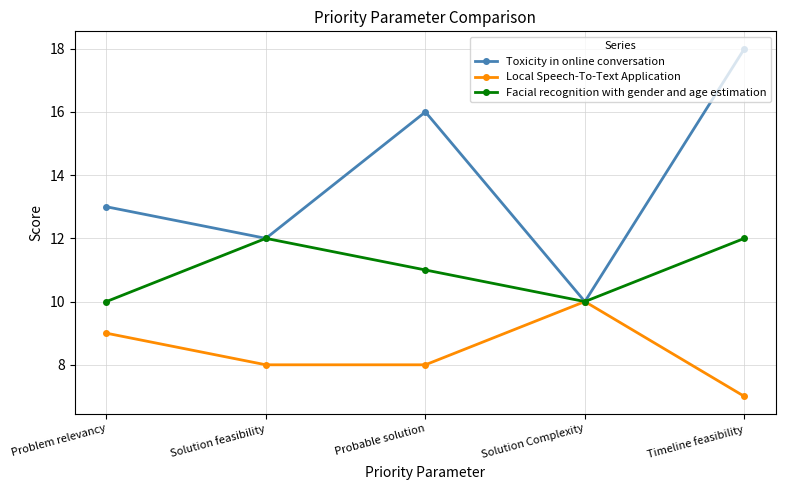

What is the value of the Toxicity in online conversation point at the 1st from the left?

13